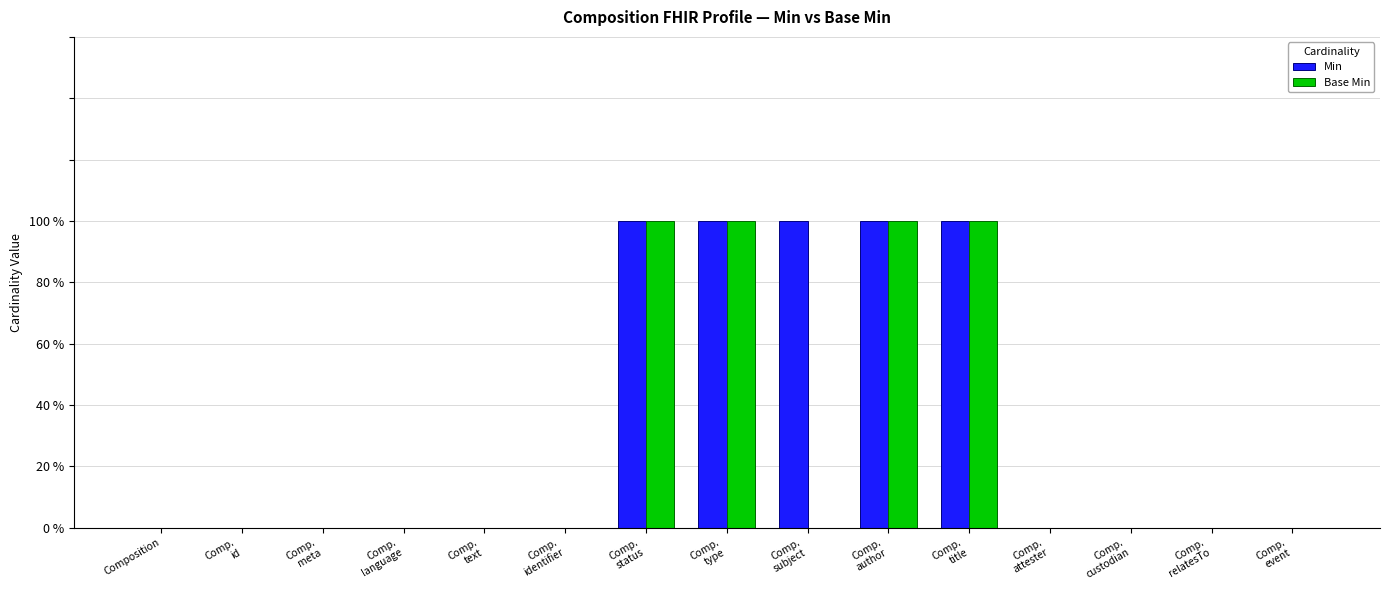

True or false: Min has a value of 1 at Comp.
meta.

False